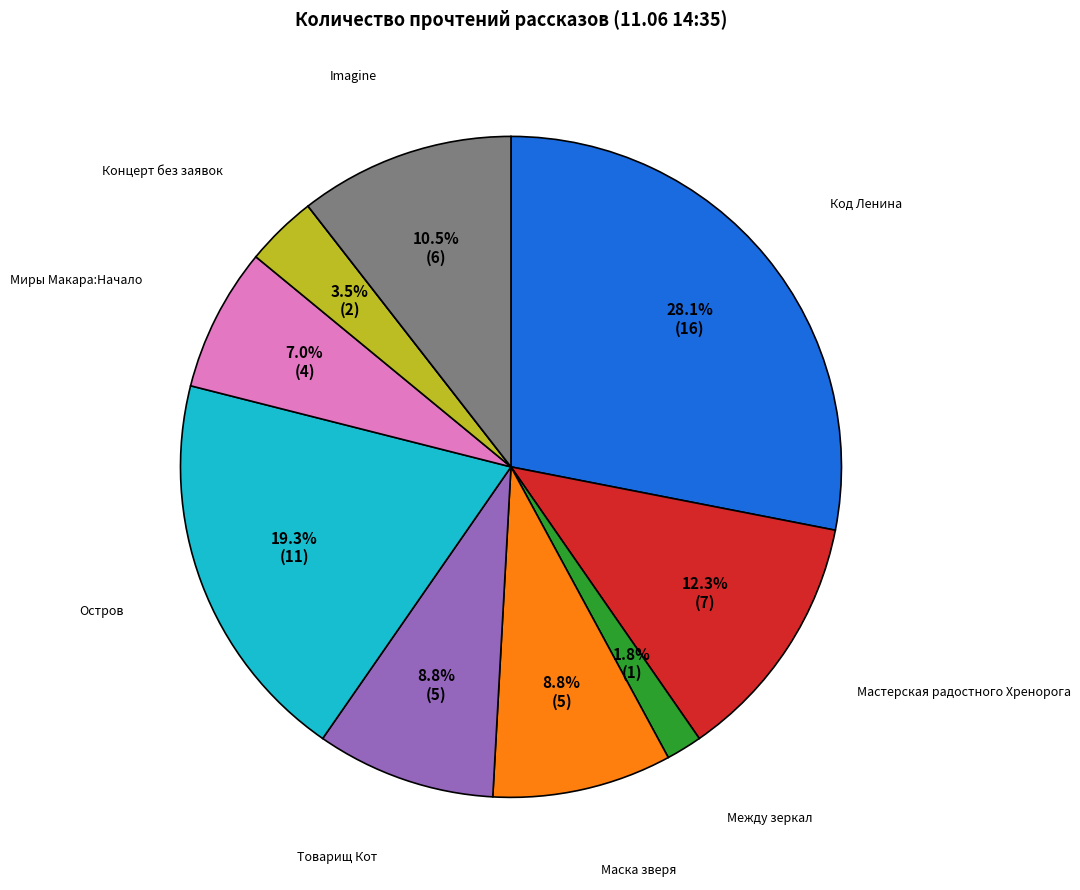

Is there a majority slice in this chart?

No